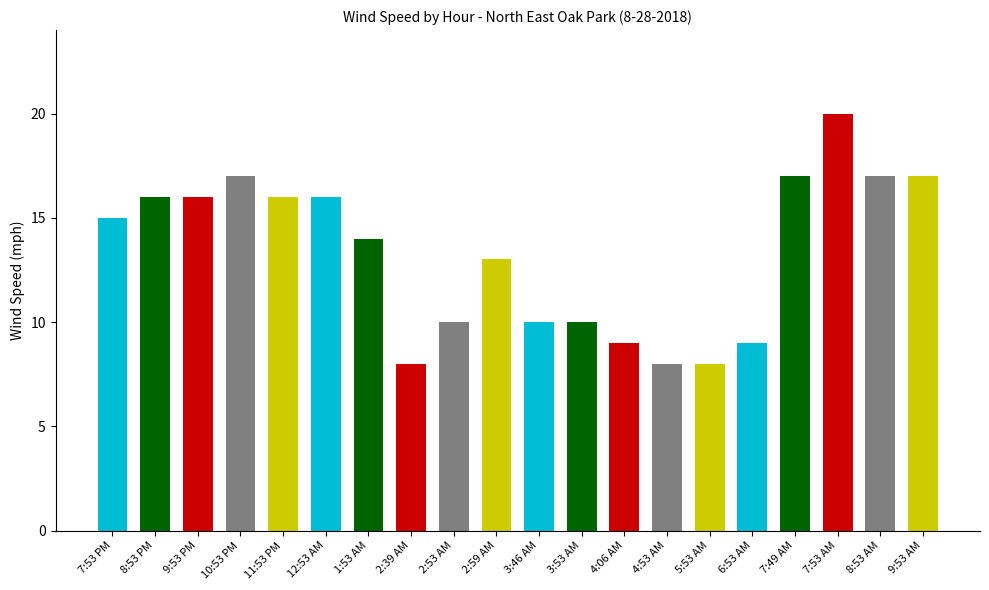

The chart shows a value of 17 at 8:53 AM. True or false?

True